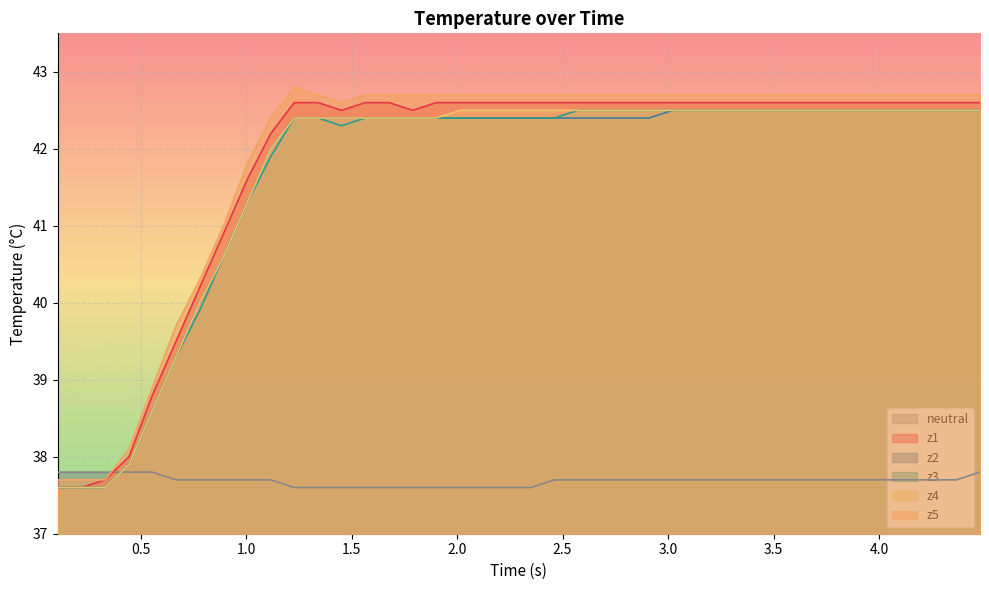

How many times do neutral and z1 cross each other?

1